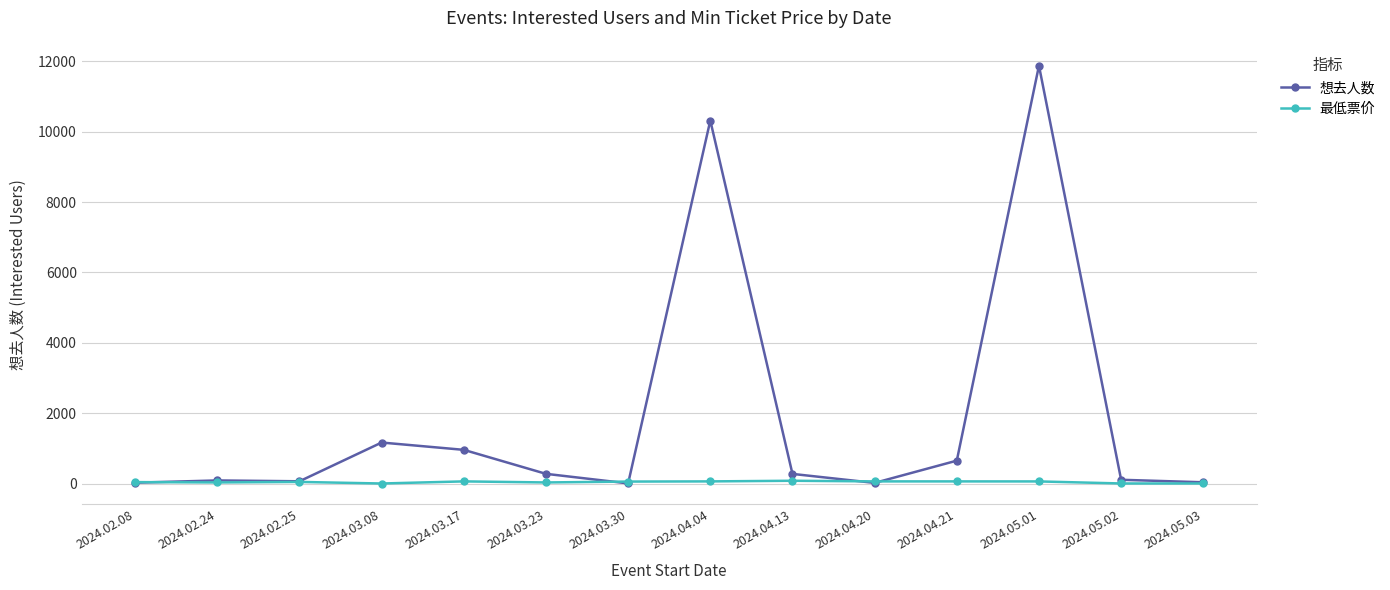

Is the value of 想去人数 at 2024.03.08 greater than the value of 最低票价 at 2024.05.01?

Yes